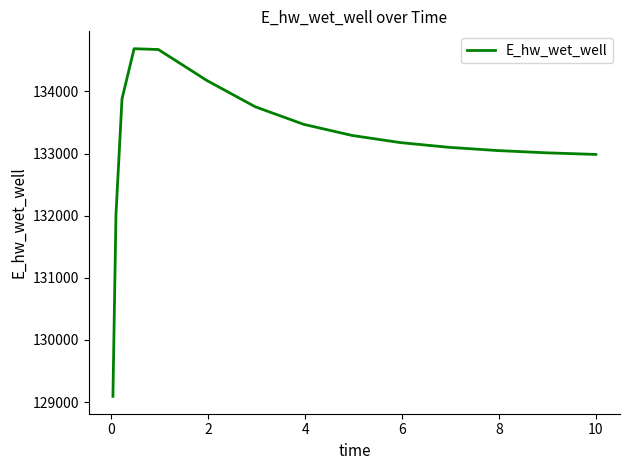

What is the maximum value shown in the chart?

134686.3